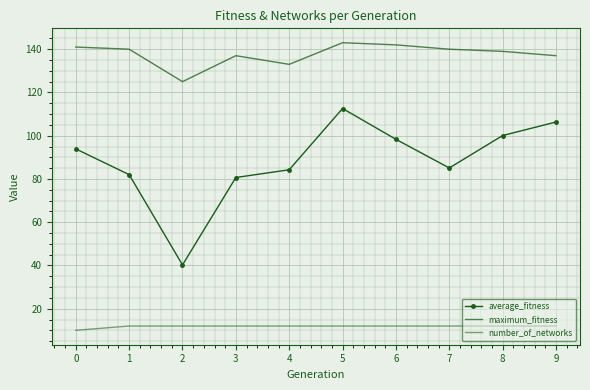

At how many categories does at least one series exceed 58?

10